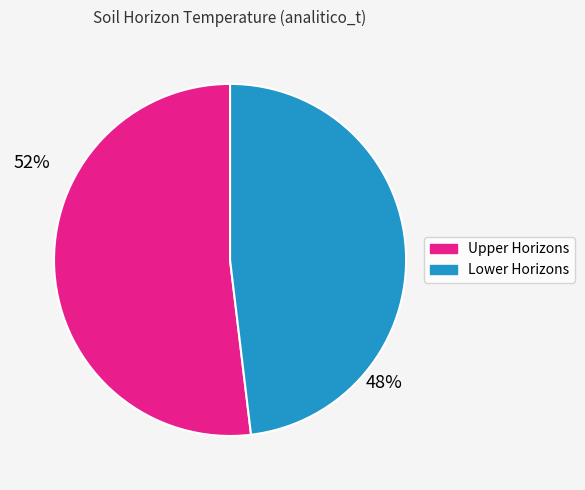

Is there a majority slice in this chart?

Yes